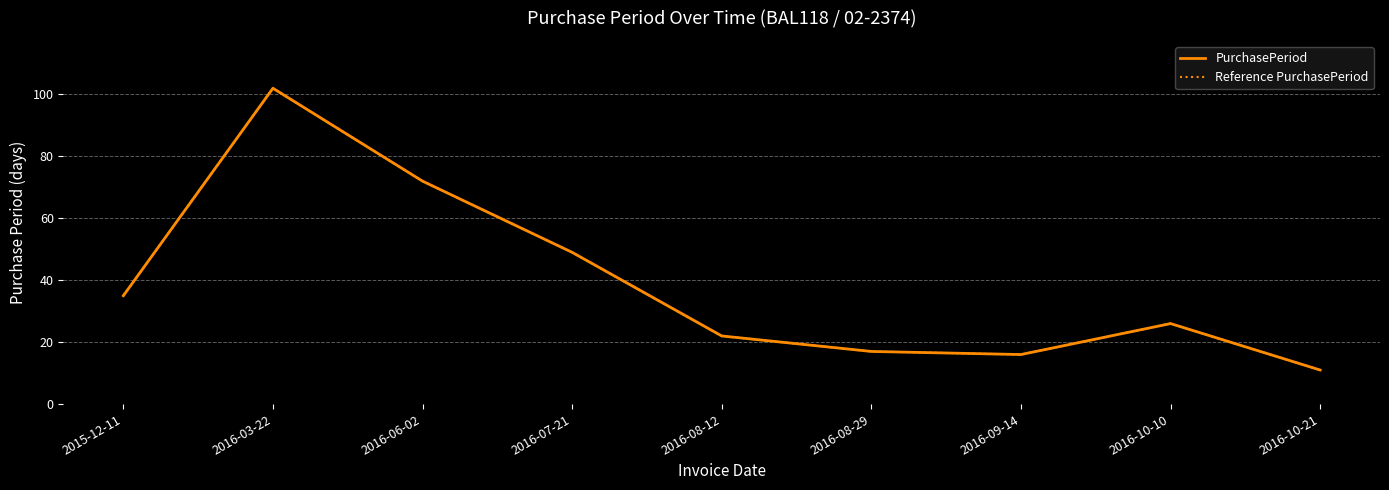

What is the difference between the Reference PurchasePeriod values at 2016-09-14 and 2016-08-29?

1